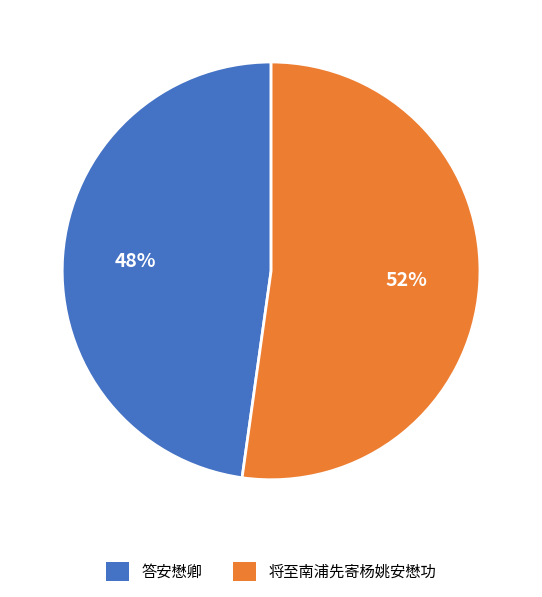

To the nearest percent, what is the average slice percentage?

50%